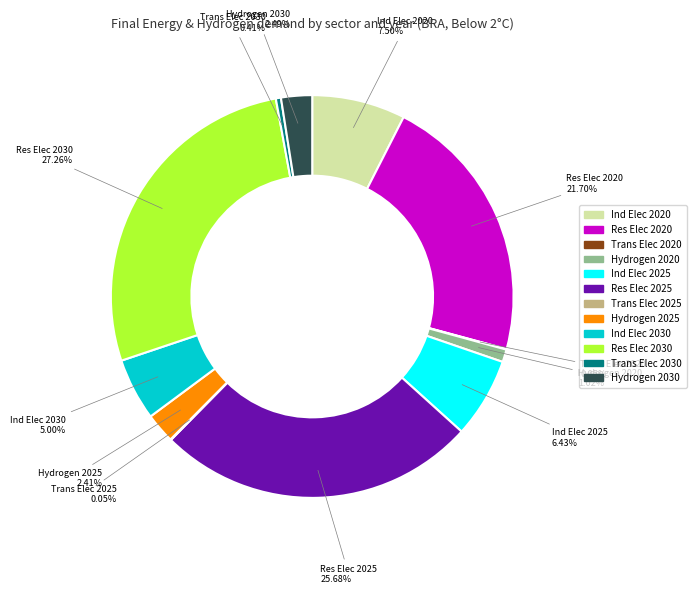

Is there any slice that represents more than half of the pie?

No